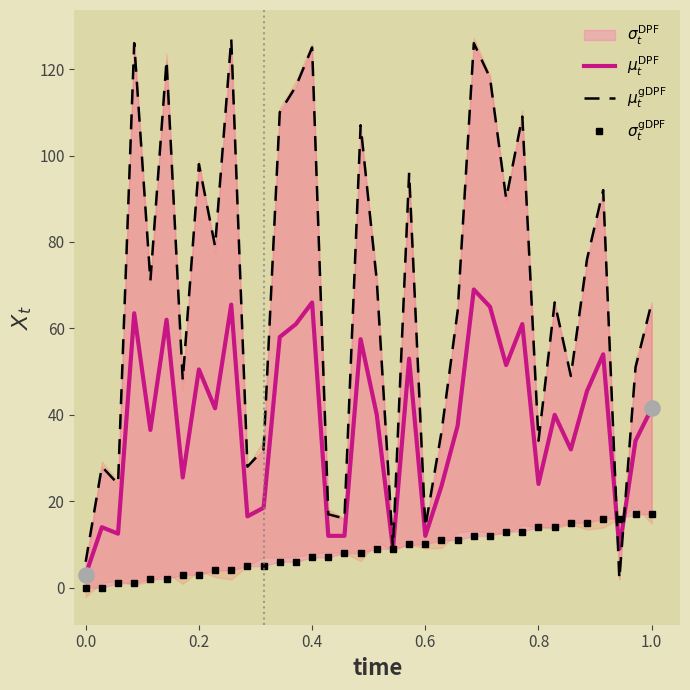

Is the value of $\sigma_t^{\mathrm{gDPF}}$ at 31 greater than the value of $\mu_t^{\mathrm{DPF}}$ at 0.8?

No